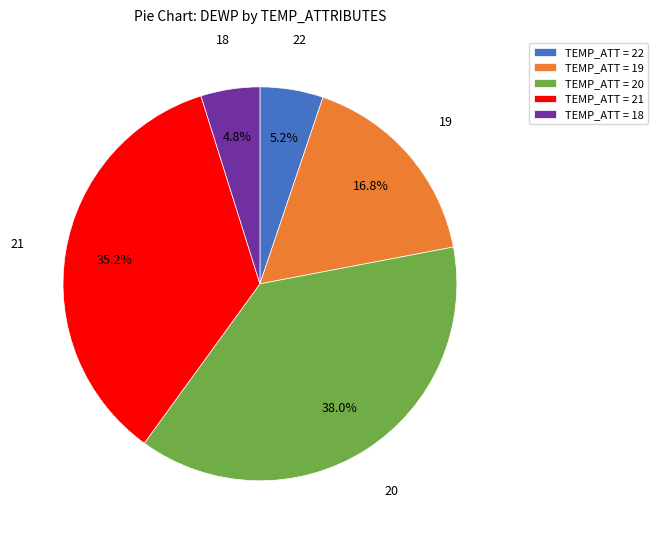

Which has a higher value, TEMP_ATT = 19 or TEMP_ATT = 22?

TEMP_ATT = 19